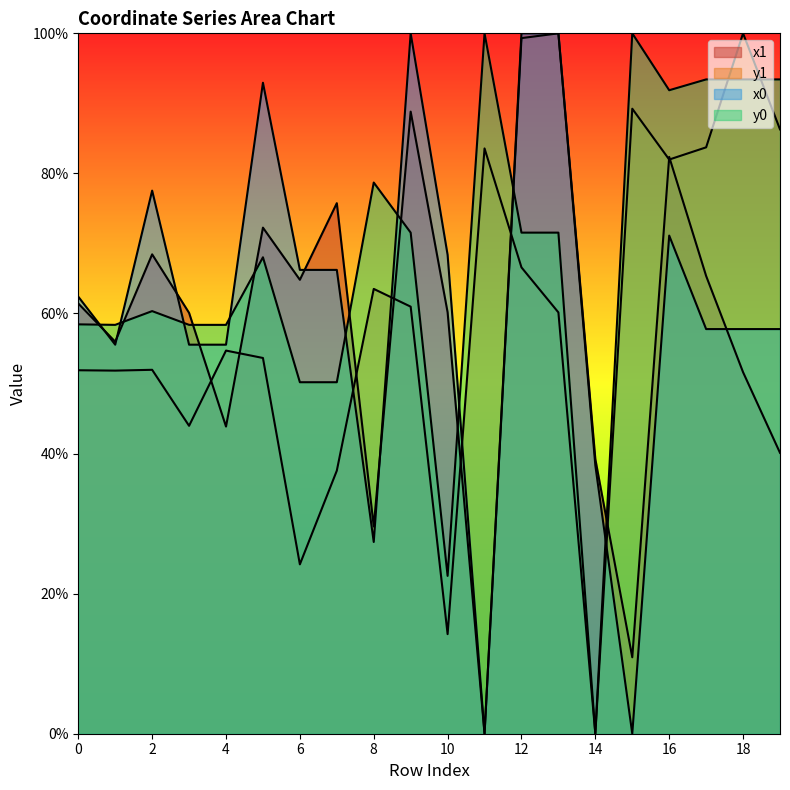

What is the spread (max minus min) of values at 9?

39.0